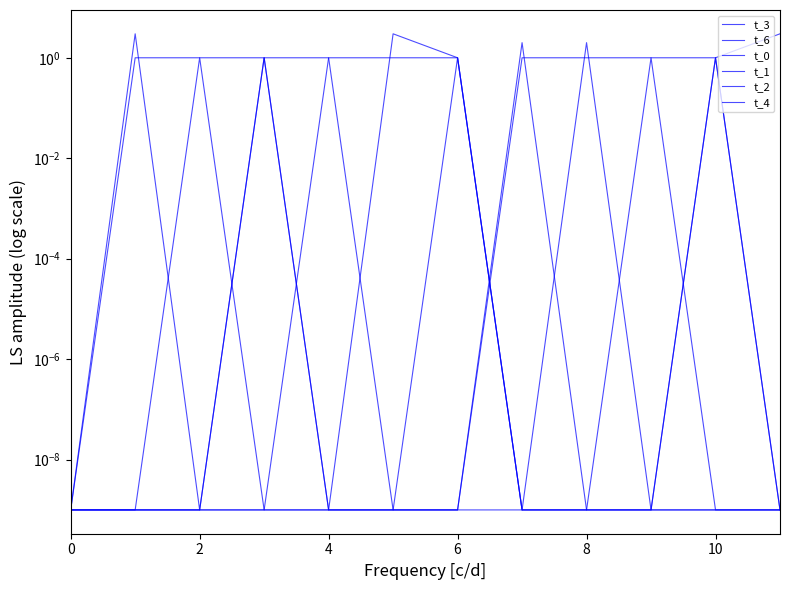

Rank the series by their maximum value, from highest to lowest.

t_3, t_6, t_0, t_1, t_2, t_4